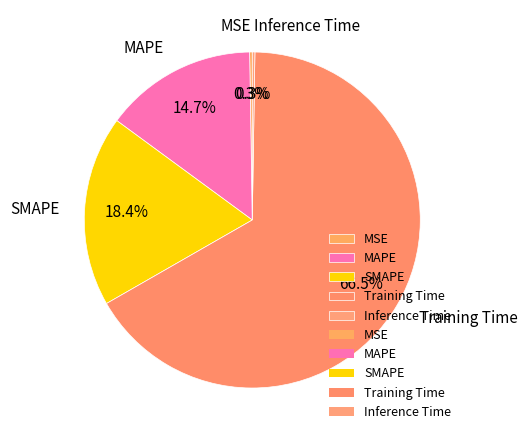

Which category has the biggest portion of the pie?

Training Time